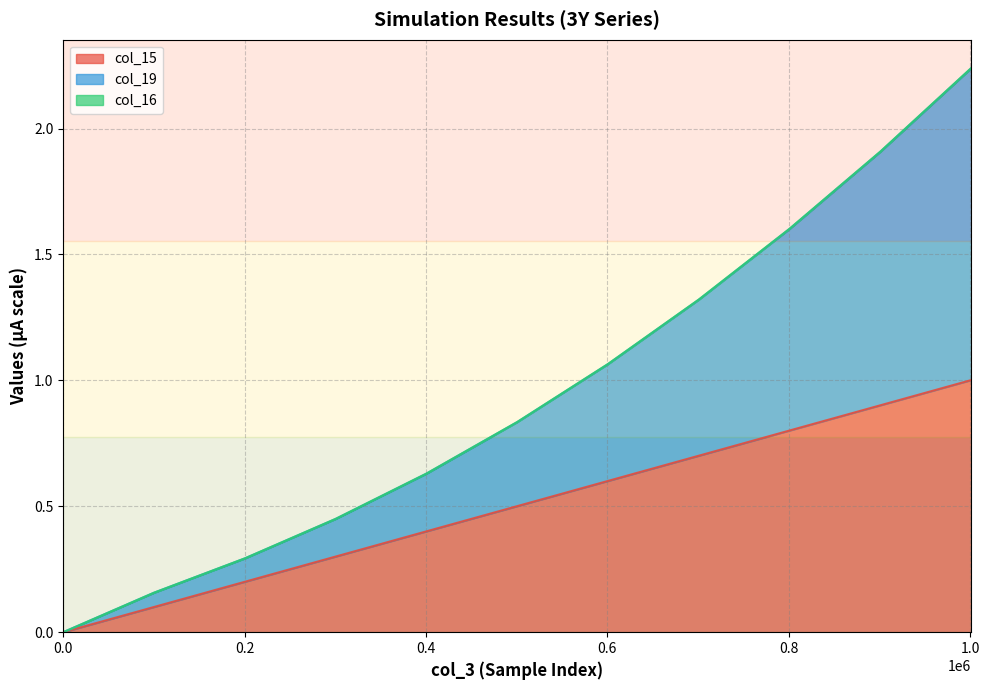

What is the highest value of the col_15 series?

1.0